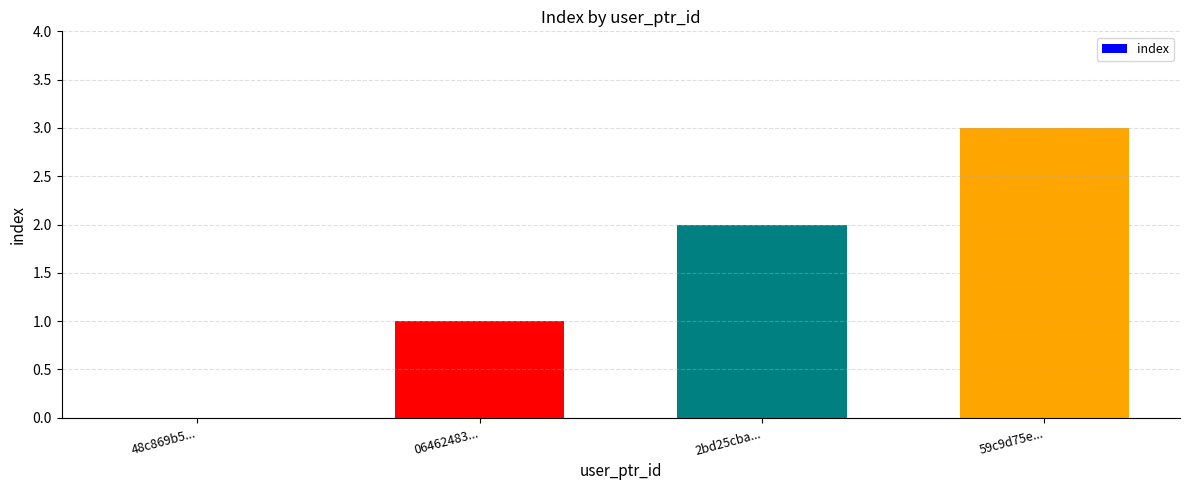

What is the average value?

2